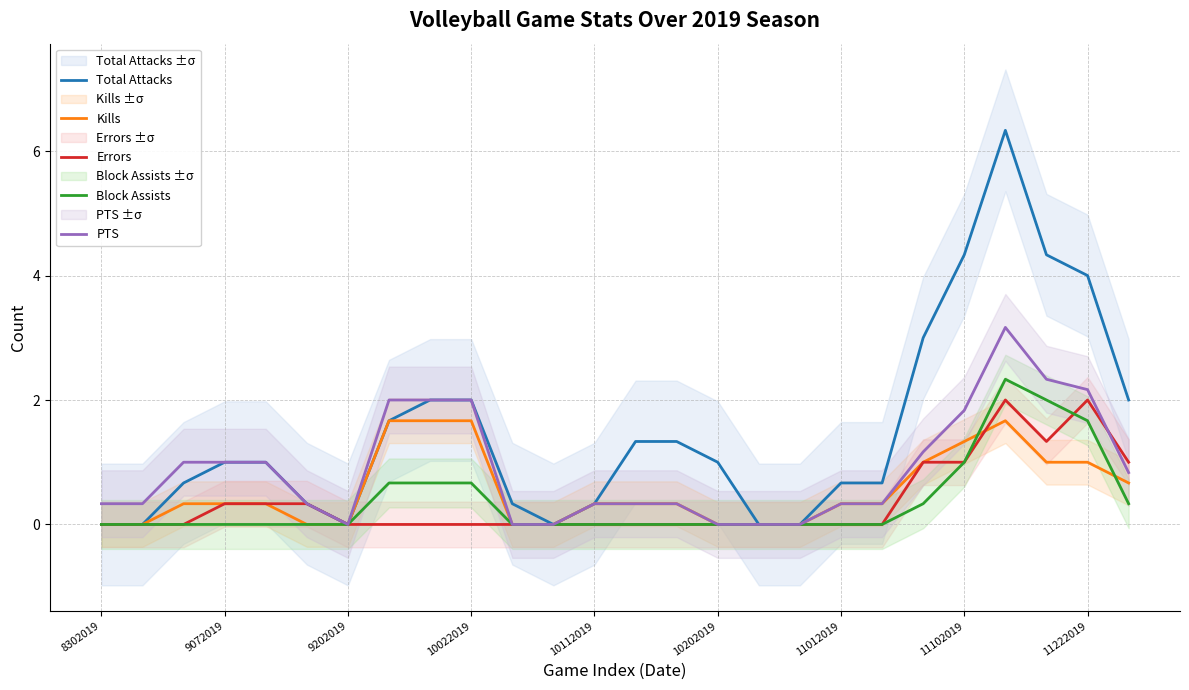

True or false: Total Attacks has a value of 0.0 at 9202019.

True